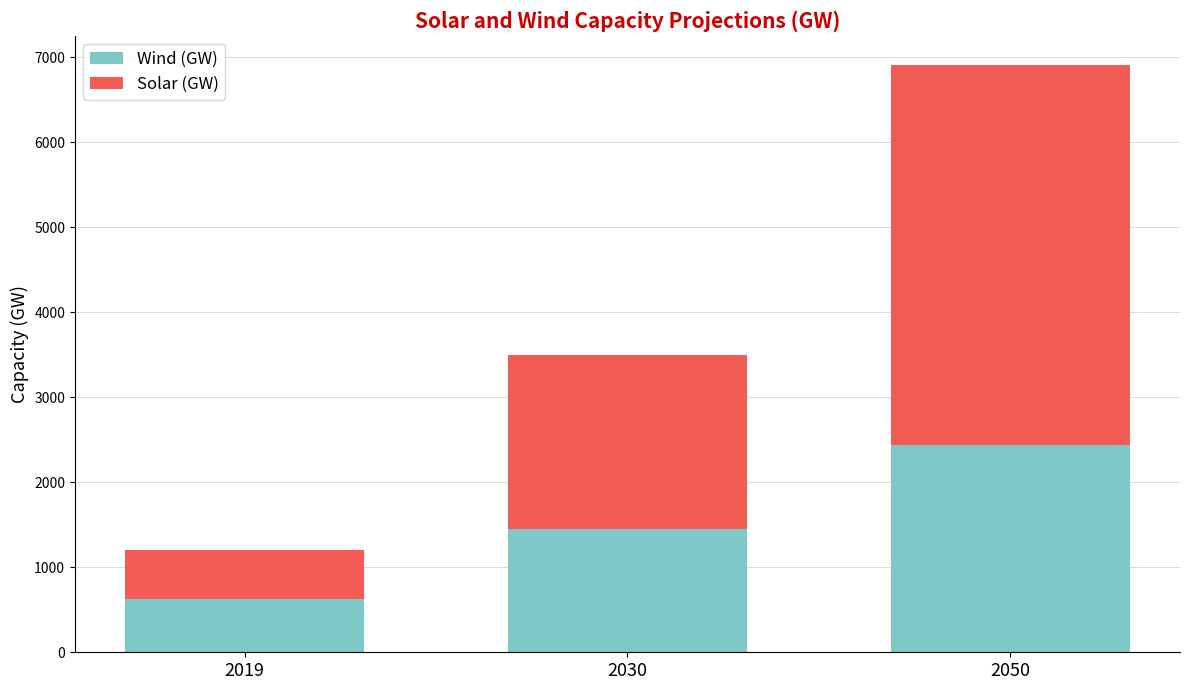

Does the chart contain any negative values?

No